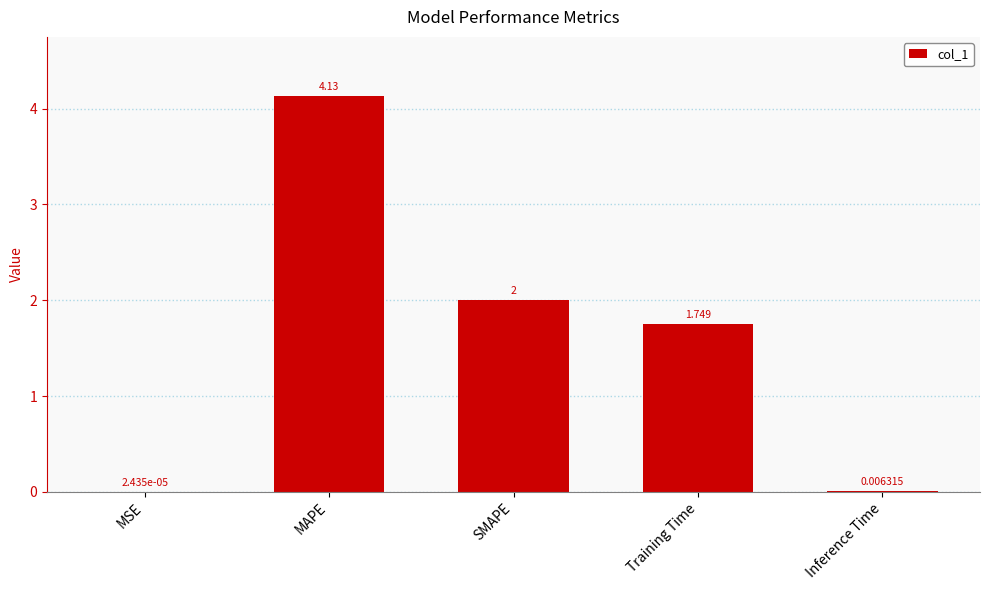

At which label does the data first exceed 1?

MAPE